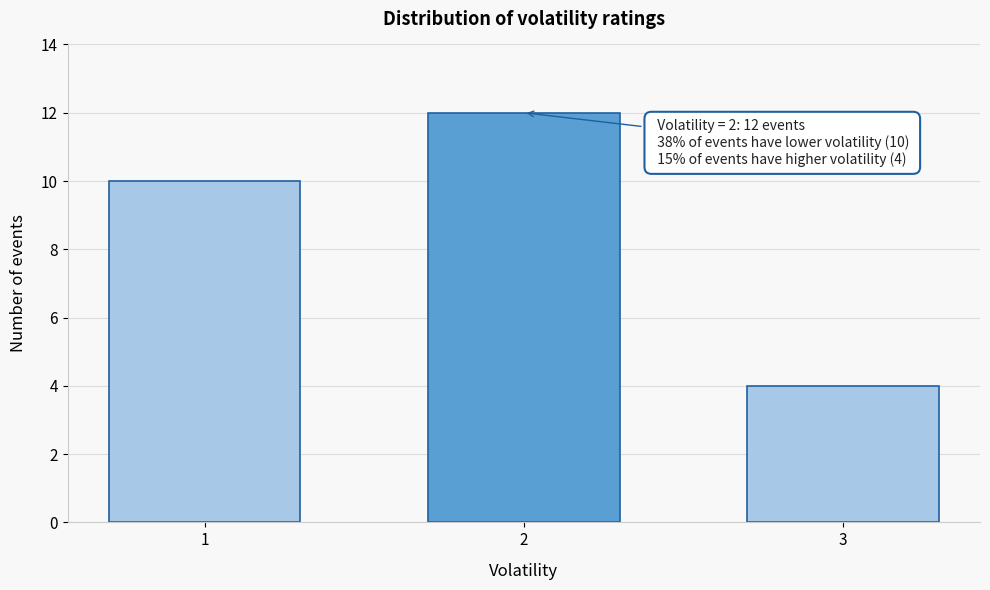

Reading right to left, list all the values displayed in this chart.

3=4	2=12	1=10